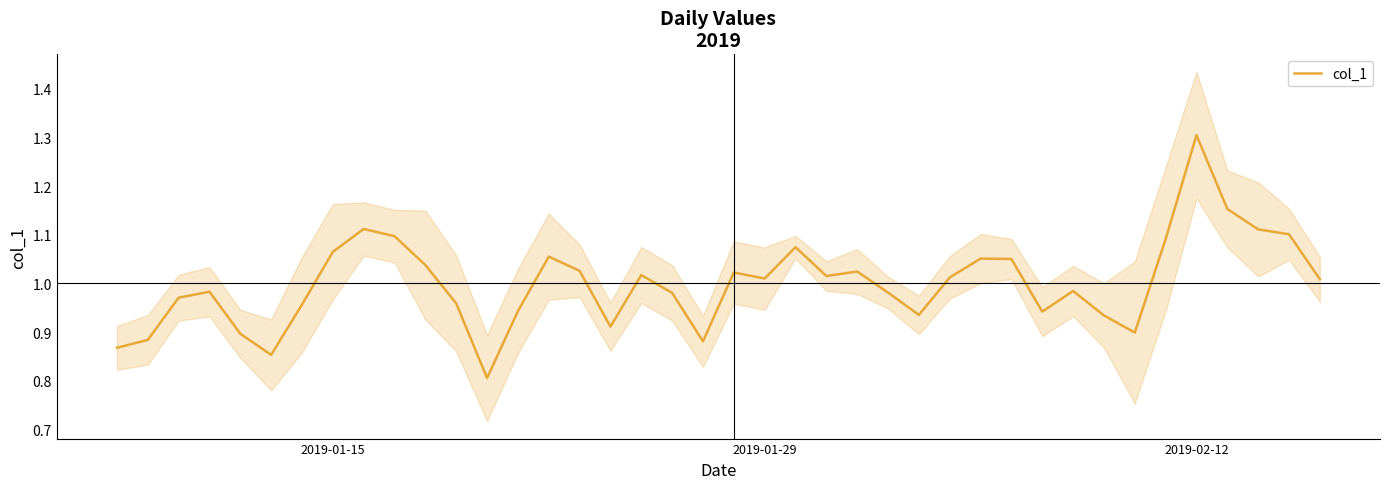

What is the lowest value of the col_1 series?

0.8